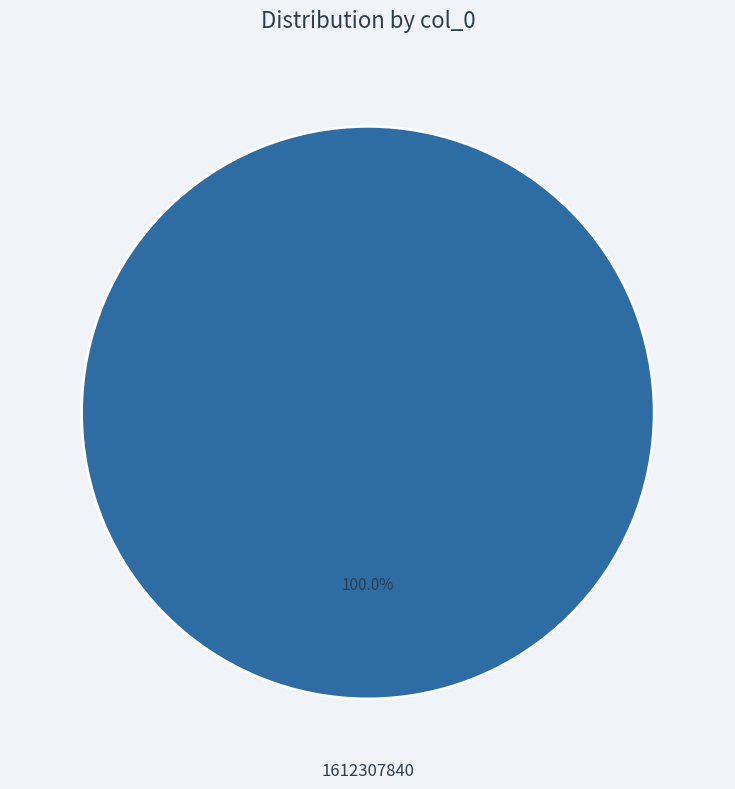

Does any single category account for the majority?

Yes